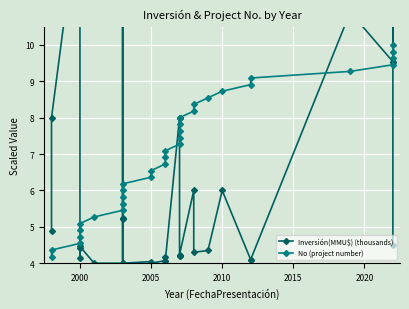

What is the sum of all No (project number) values?

234.0